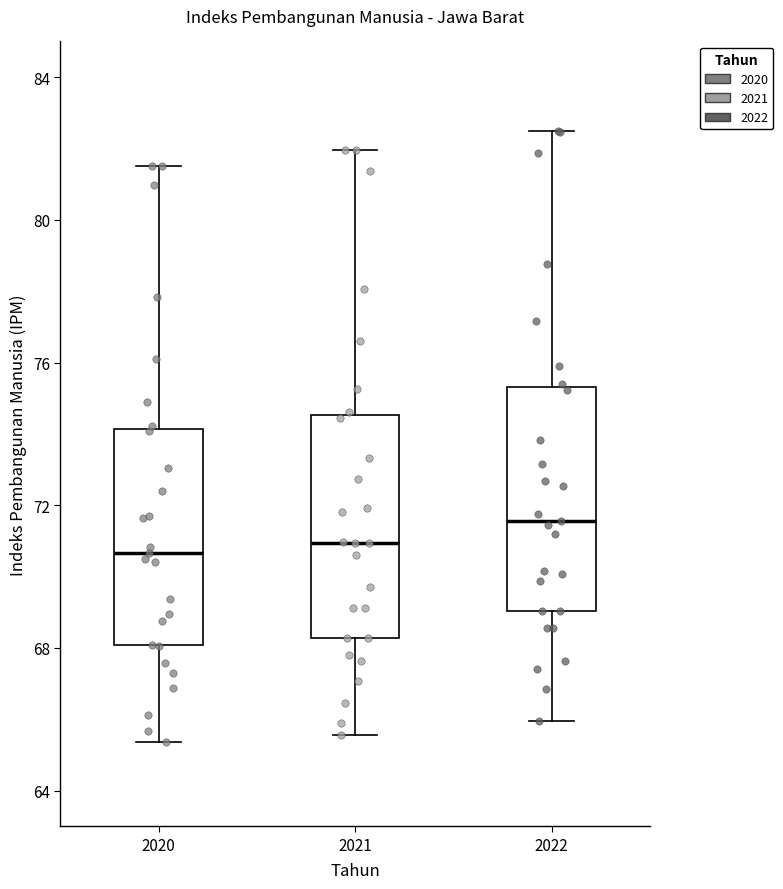

Where does the lower whisker of the box at x = 2022 end on the y-axis? The values are not printed on the chart, so give them approximately, as read against the axis.

66.0